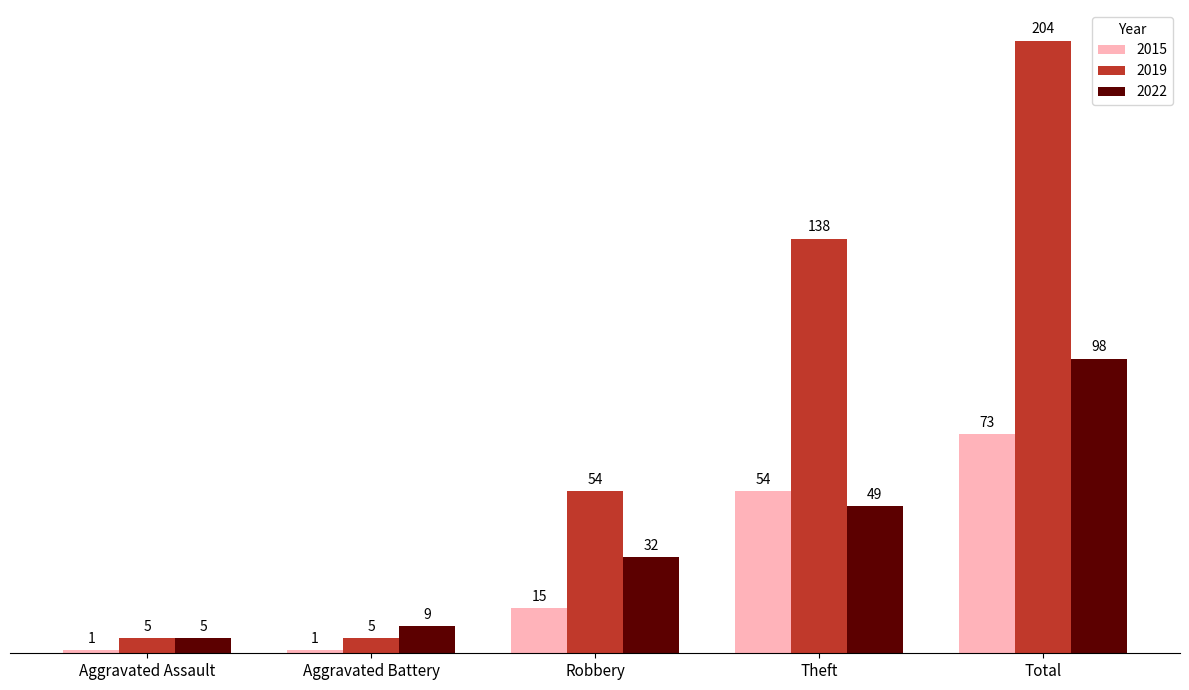

Reading left to right, list all the values displayed in this chart.

2015: Aggravated Assault=1	Aggravated Battery=1	Robbery=15	Theft=54	Total=73
2019: Aggravated Assault=5	Aggravated Battery=5	Robbery=54	Theft=138	Total=204
2022: Aggravated Assault=5	Aggravated Battery=9	Robbery=32	Theft=49	Total=98